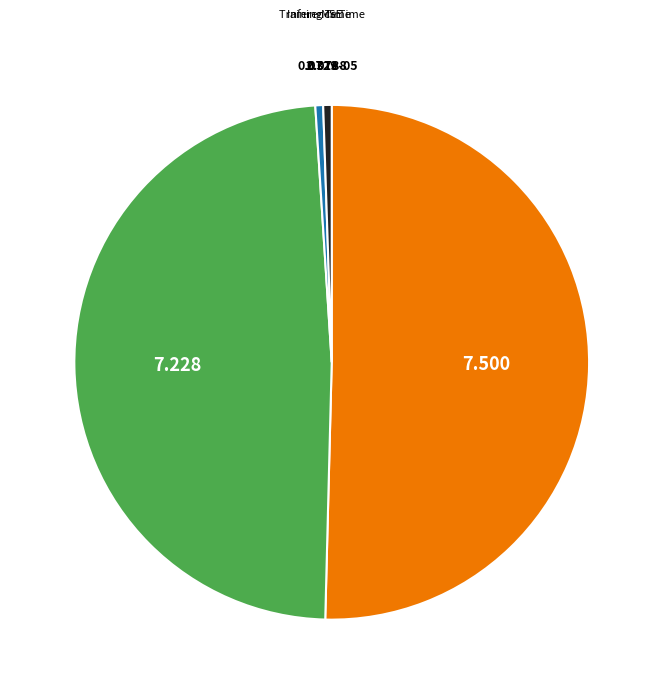

Does any single category account for the majority?

Yes